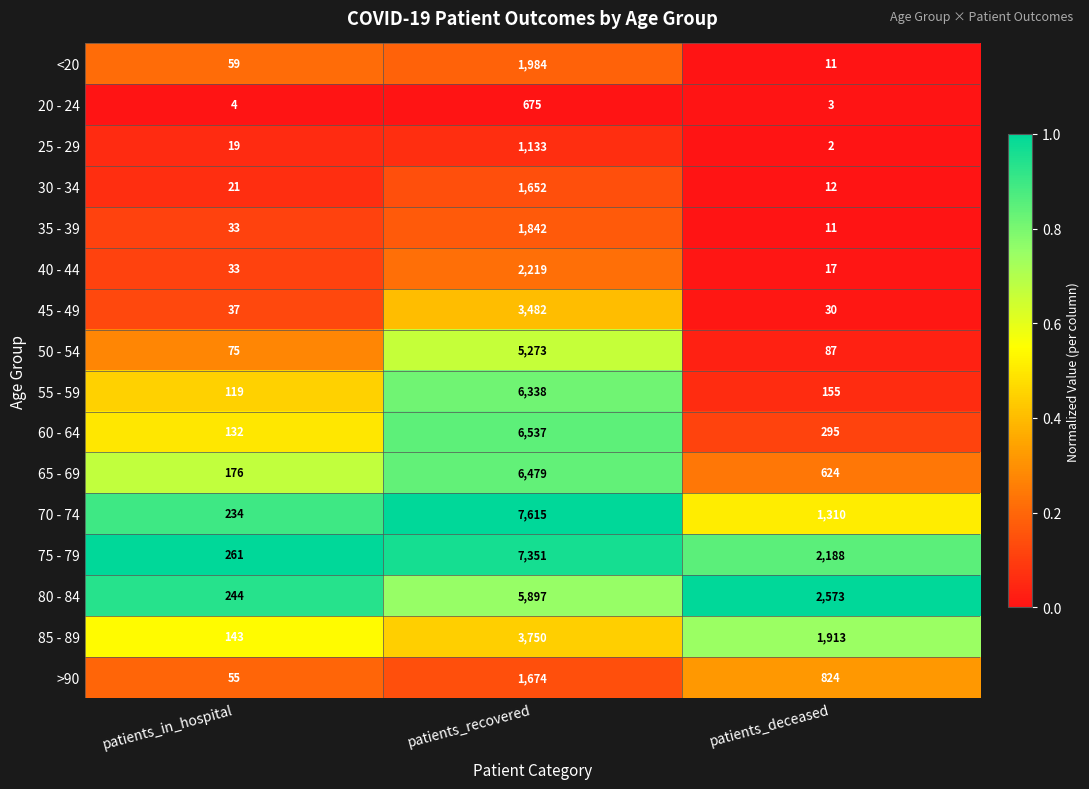

Count the number of categories in the chart.

3